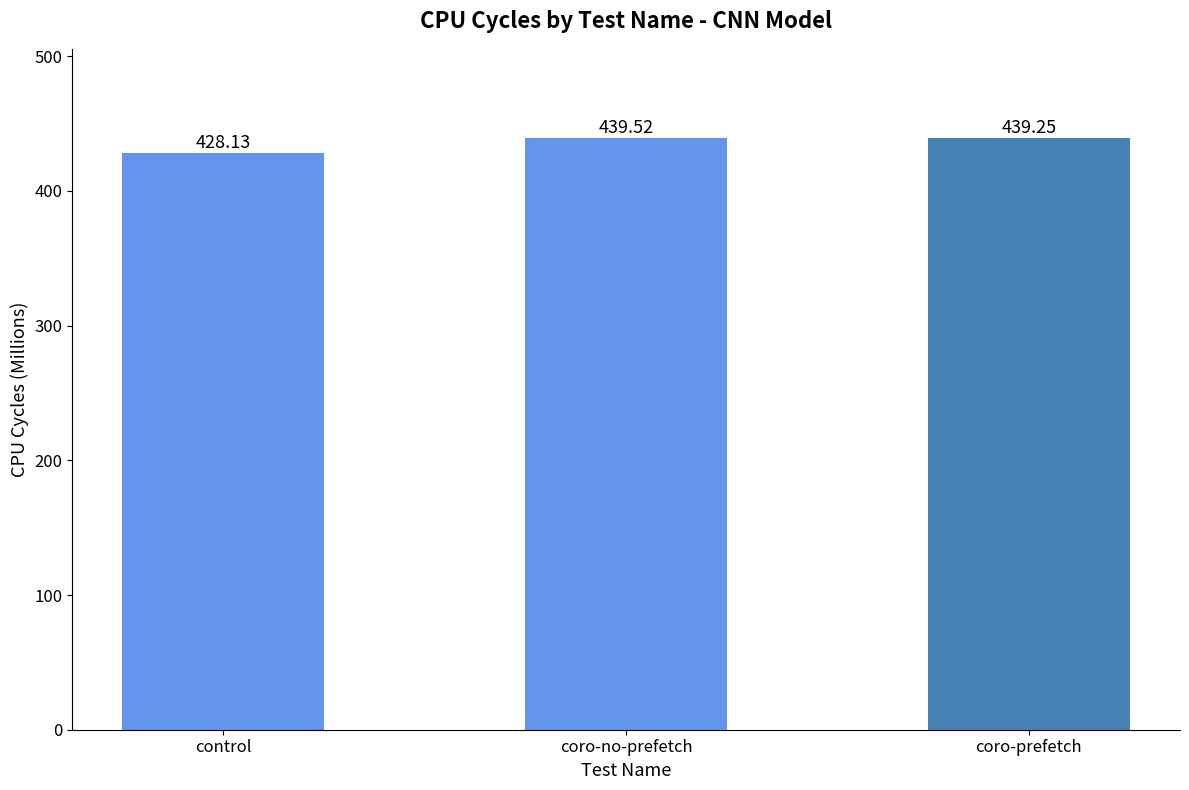

What is the change in value from control to coro-prefetch?

+11.1